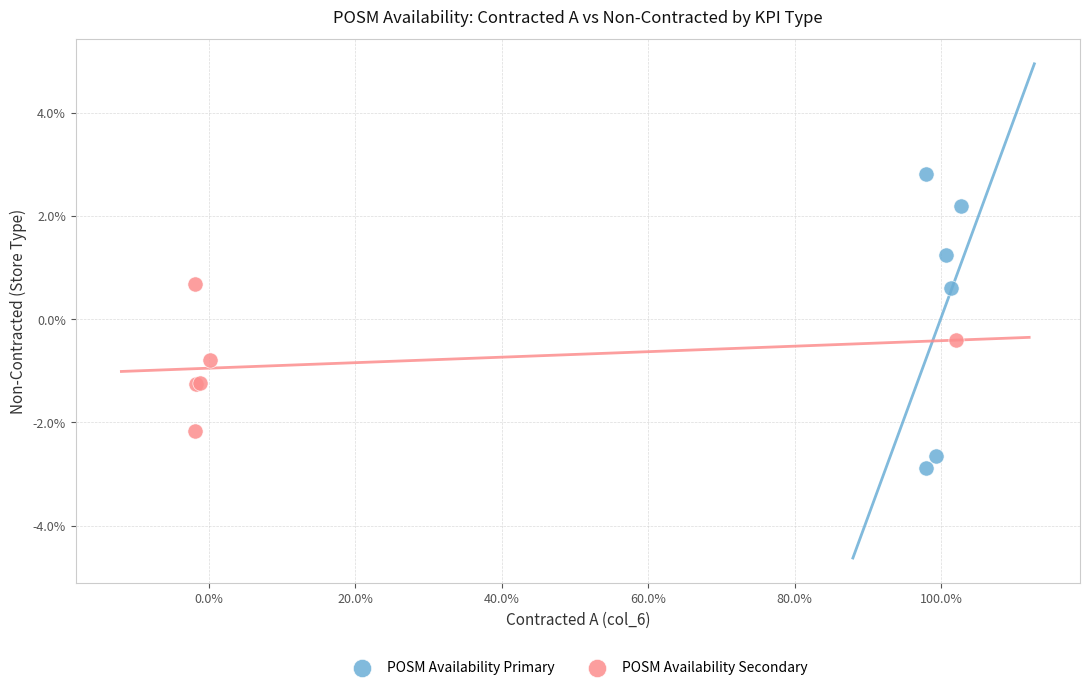

Which series reaches the minimum Y coordinate?

POSM Availability Primary